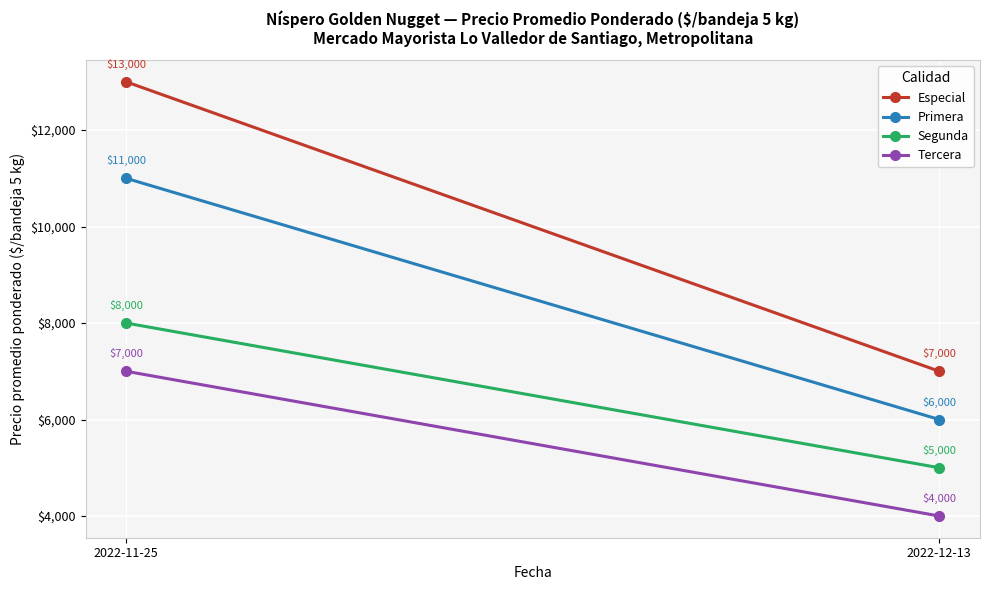

Rank the categories by Especial value from highest to lowest.

2022-11-25, 2022-12-13